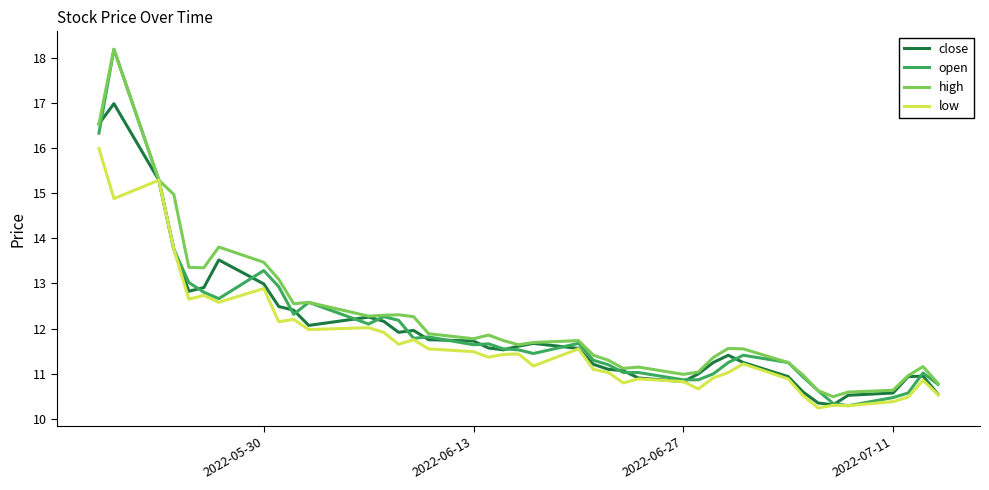

Which series has the largest range (max minus min)?

open